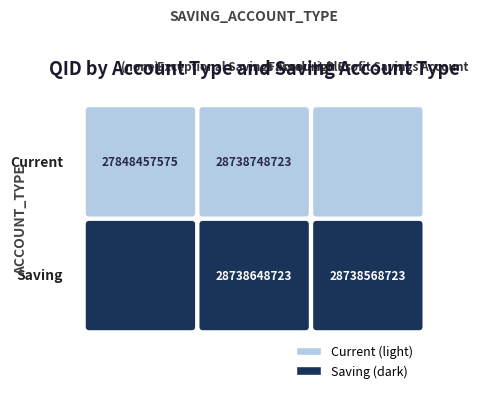

What is the sum of all Current values?

56587206298